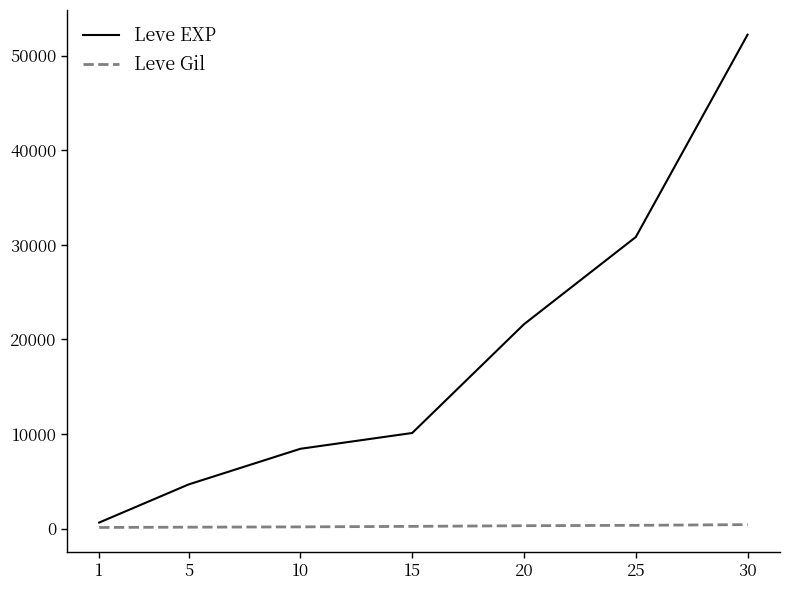

True or false: Leve EXP and Leve Gil cross at least once.

False